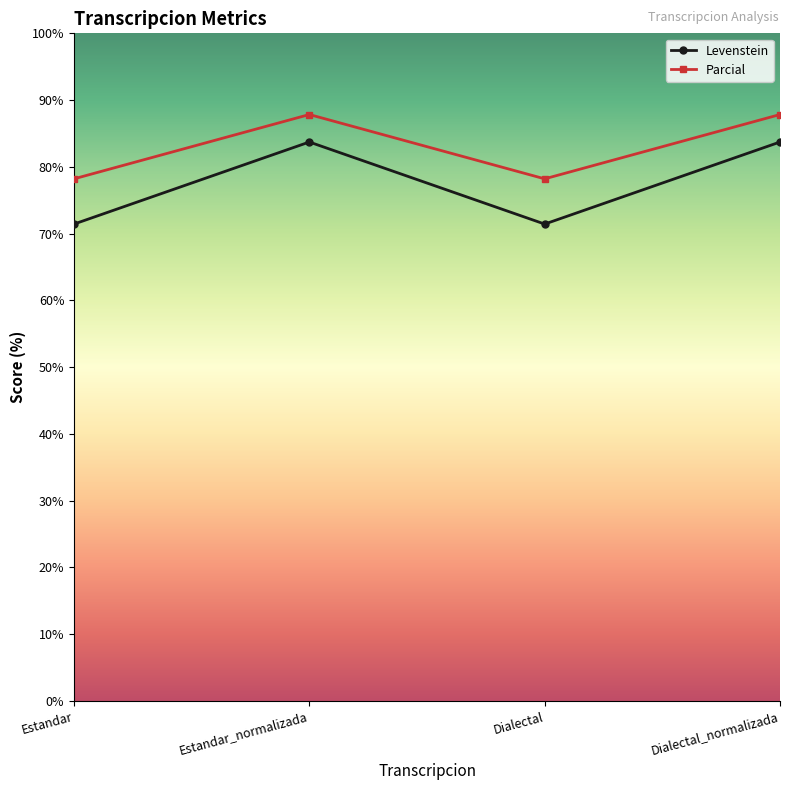

At Estandar, list the series in order from smallest to largest.

Levenstein, Parcial